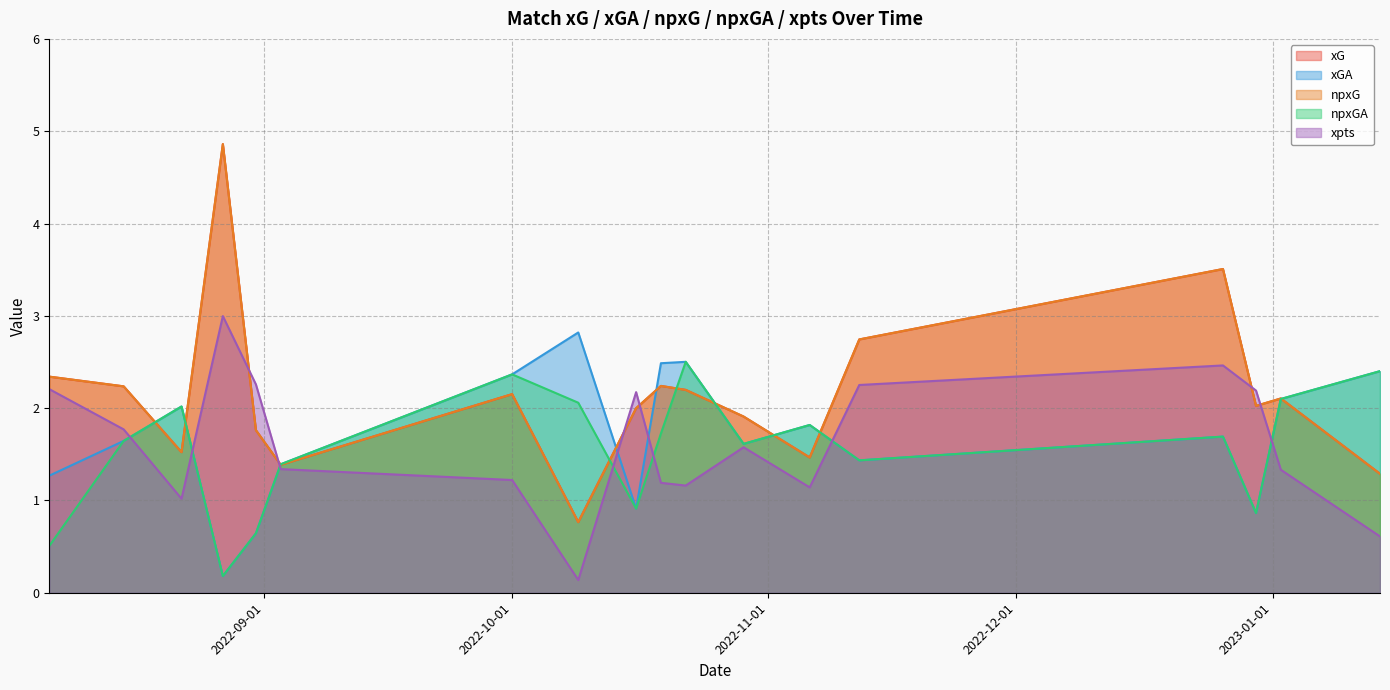

Where does the xG series first go above 2?

2022-08-06